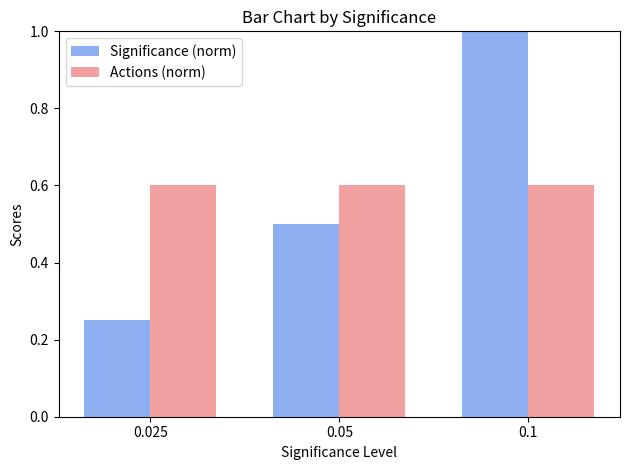

What is the maximum value shown in the chart?

1.0